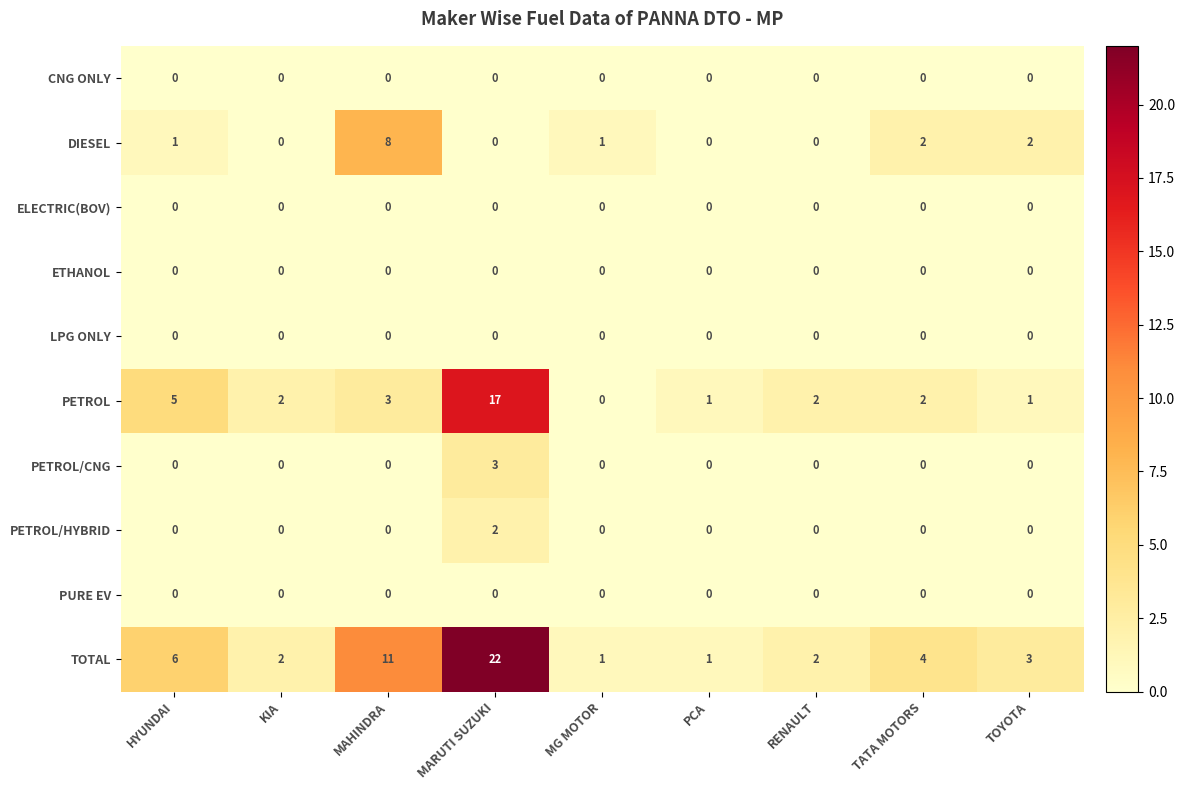

What is the difference between the highest and lowest values at HYUNDAI?

6